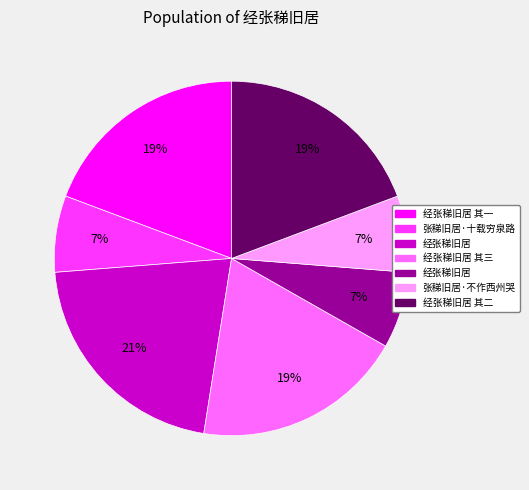

To the nearest percent, what is the average slice percentage?

14%